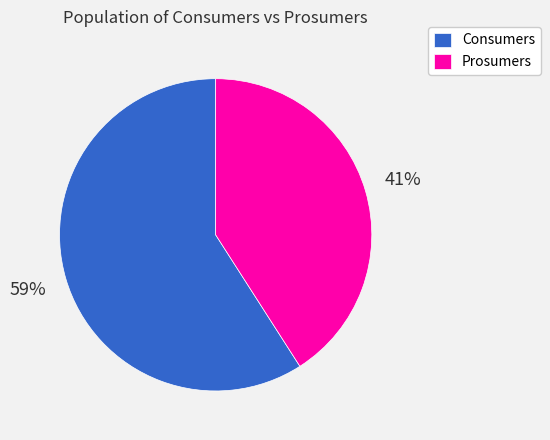

How many segments does this pie chart have?

2